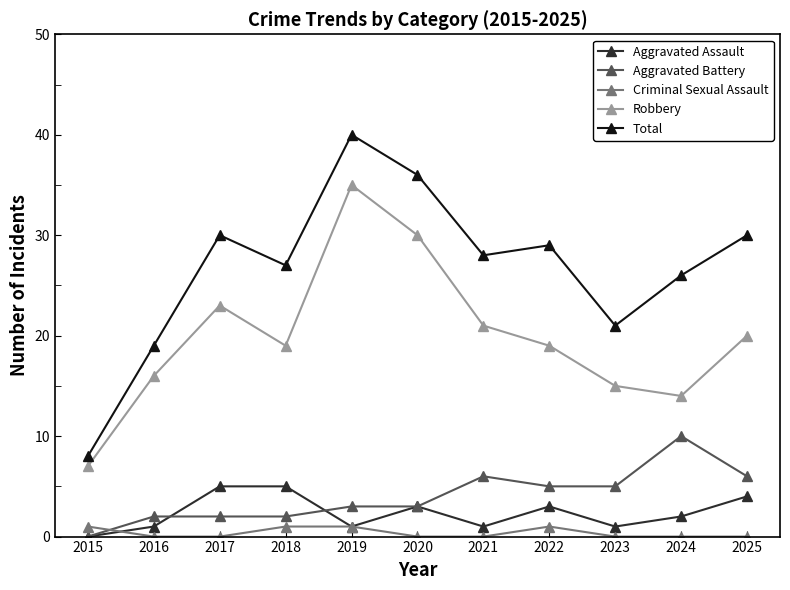

Rank the series at 2023 from highest to lowest value.

Total, Robbery, Aggravated Battery, Aggravated Assault, Criminal Sexual Assault